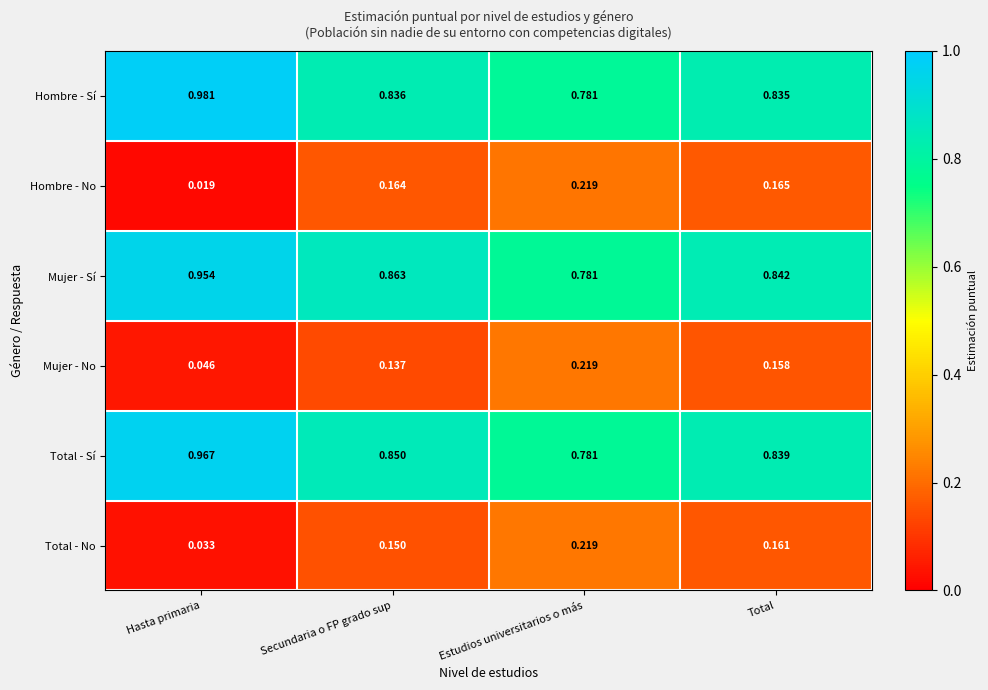

What is the total value across all series at Estudios universitarios o más?

3.0